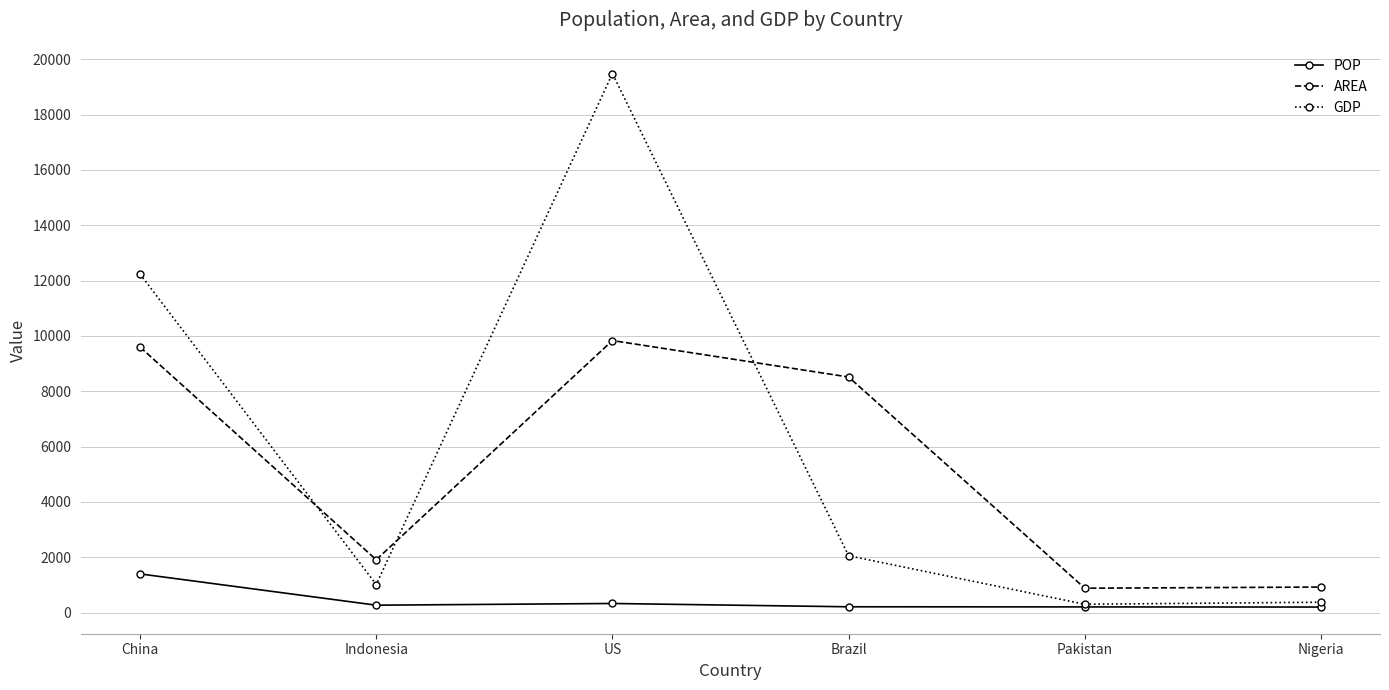

How many distinct data groups are displayed?

3